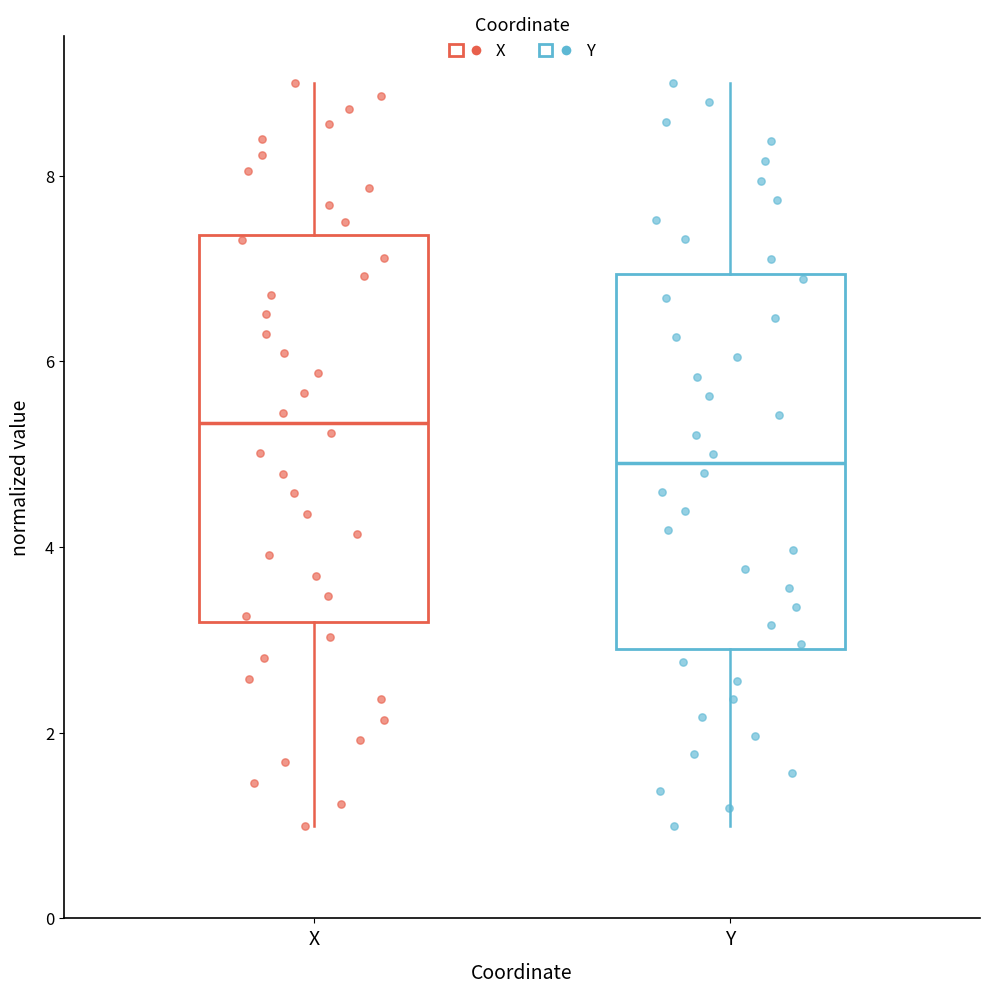

Which box's median line is the lowest?

Y